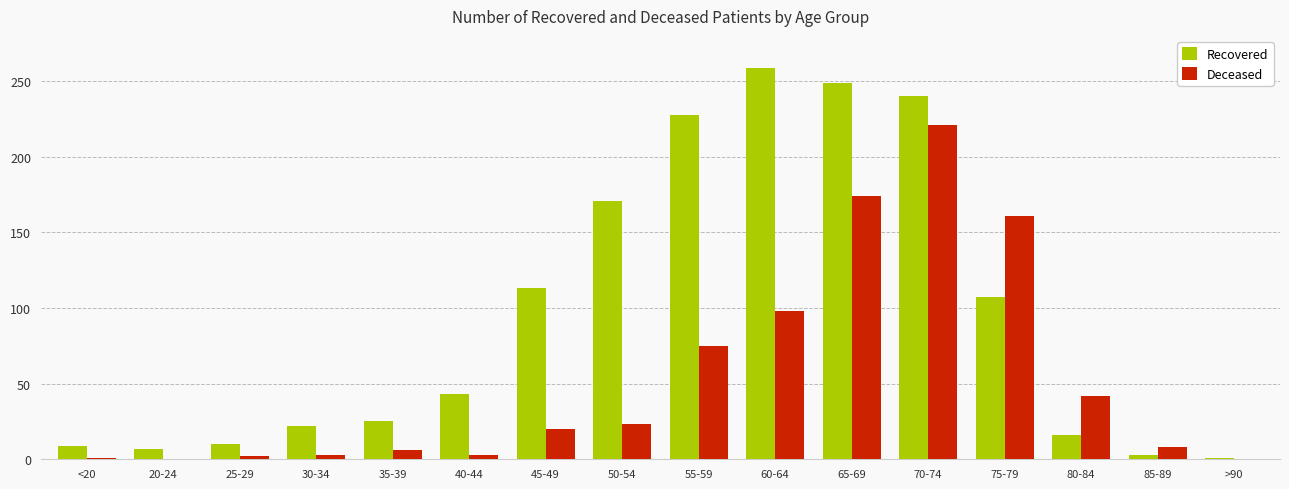

Which series changed the most between 45-49 and 85-89?

Recovered